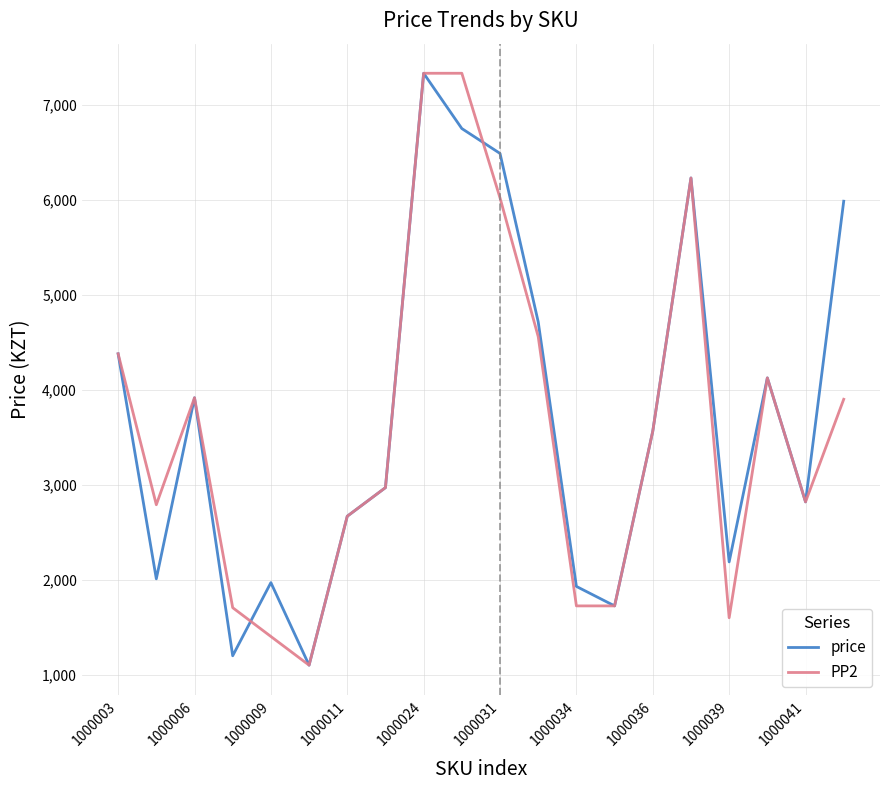

How many interior local valleys does the price series have?

6